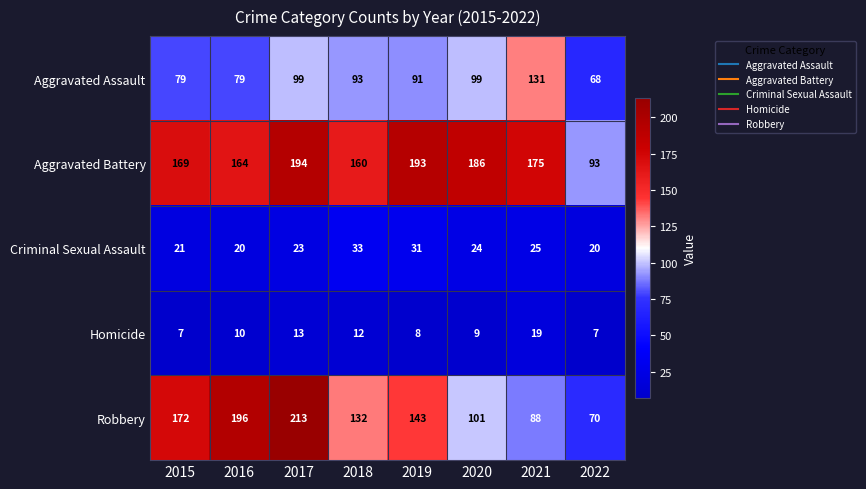

Which category has the highest value across all series?

2017